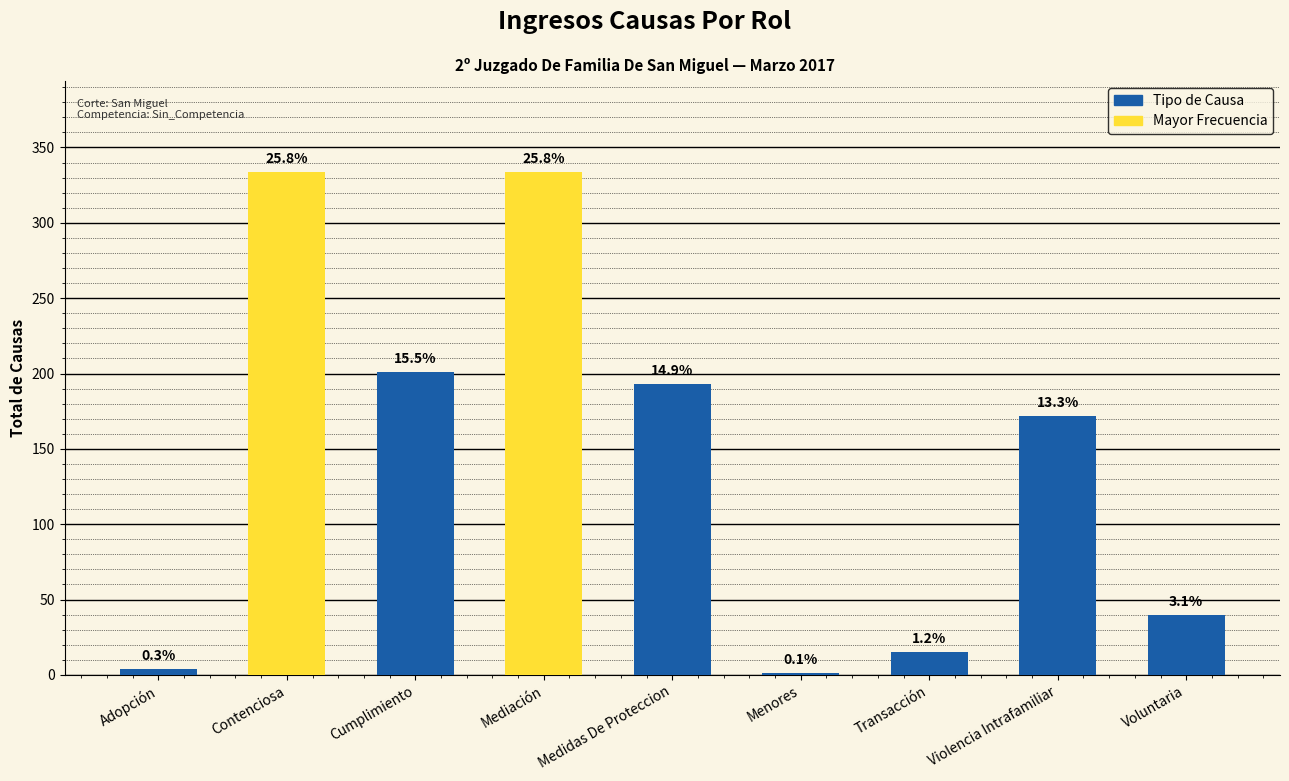

Reading right to left, transcribe all the data shown in this chart.

40	172	15	1	193	334	201	334	4